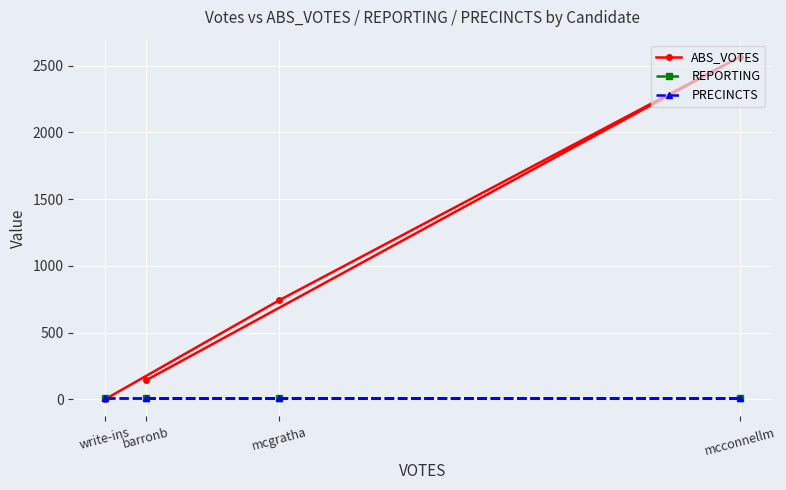

What is the lowest value of the REPORTING series?

12